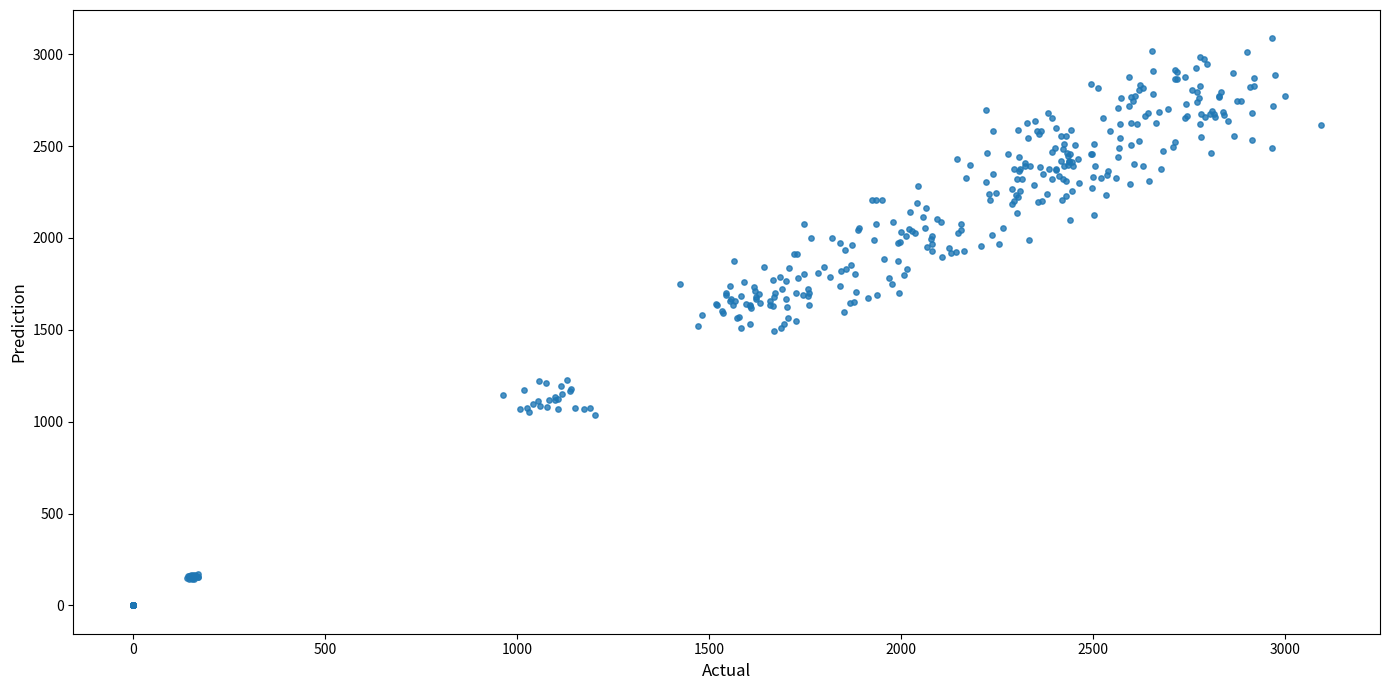

What is the range of X values (max minus min)?

3091.9